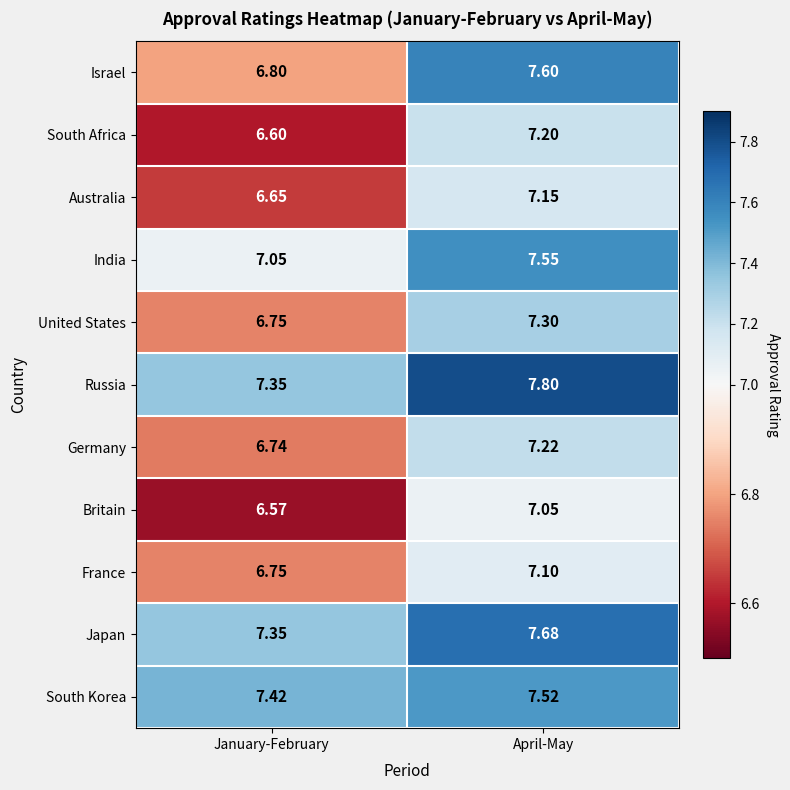

At which label does Israel first exceed 7?

April-May